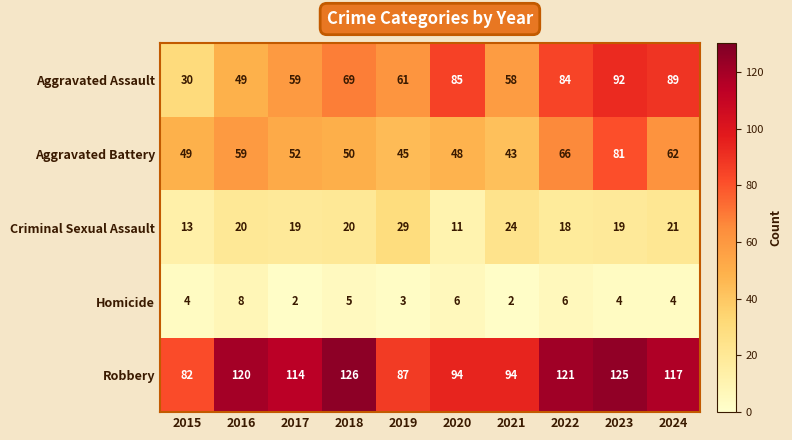

Is it true that Aggravated Assault equals 104 at 2017?

False